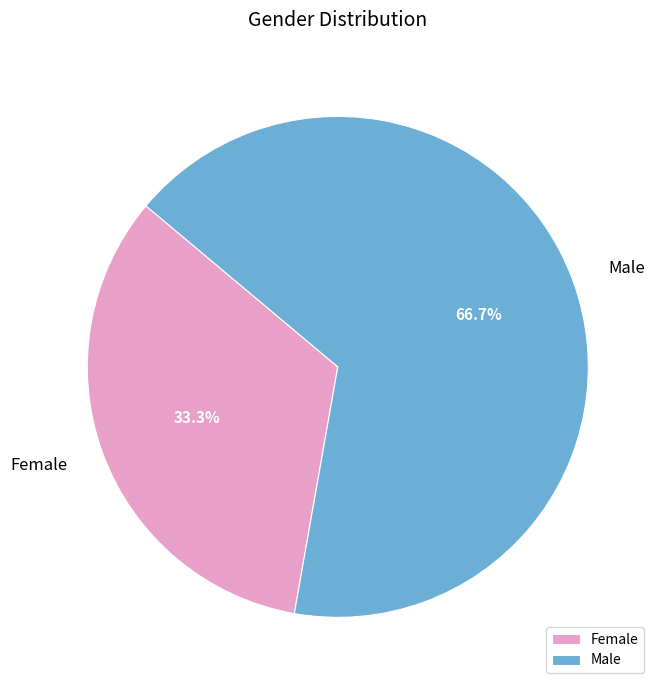

Rank the categories by value from highest to lowest.

Male, Female